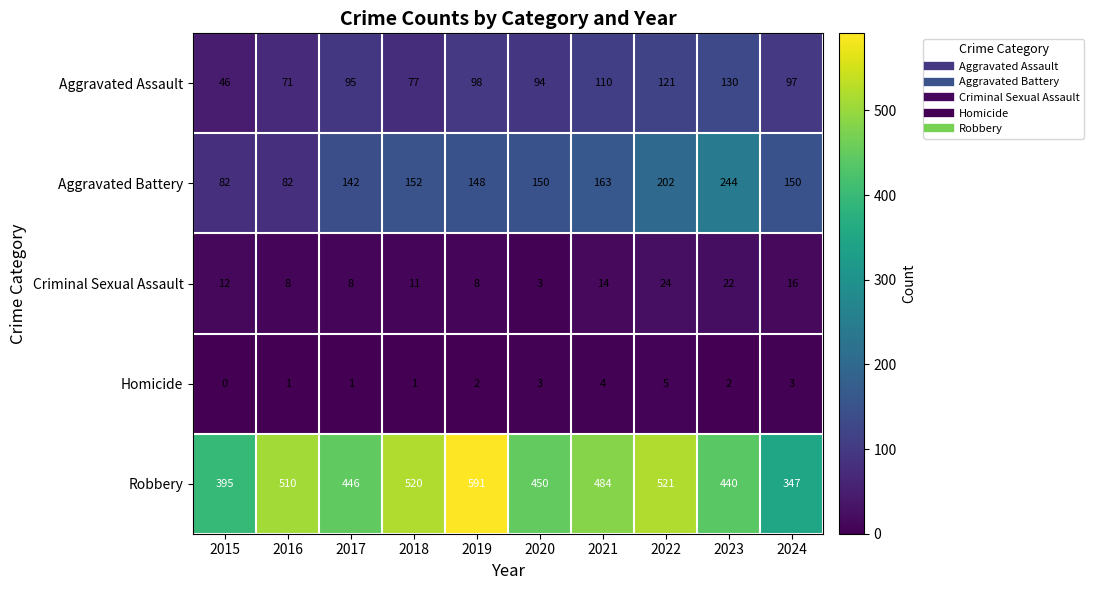

Which series has the widest spread of values?

Robbery